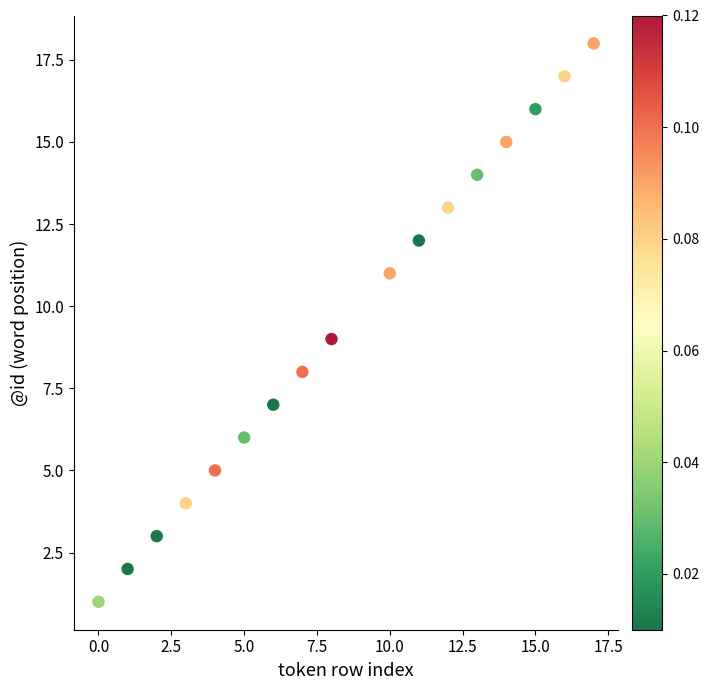

What is the range of X values (max minus min)?

17